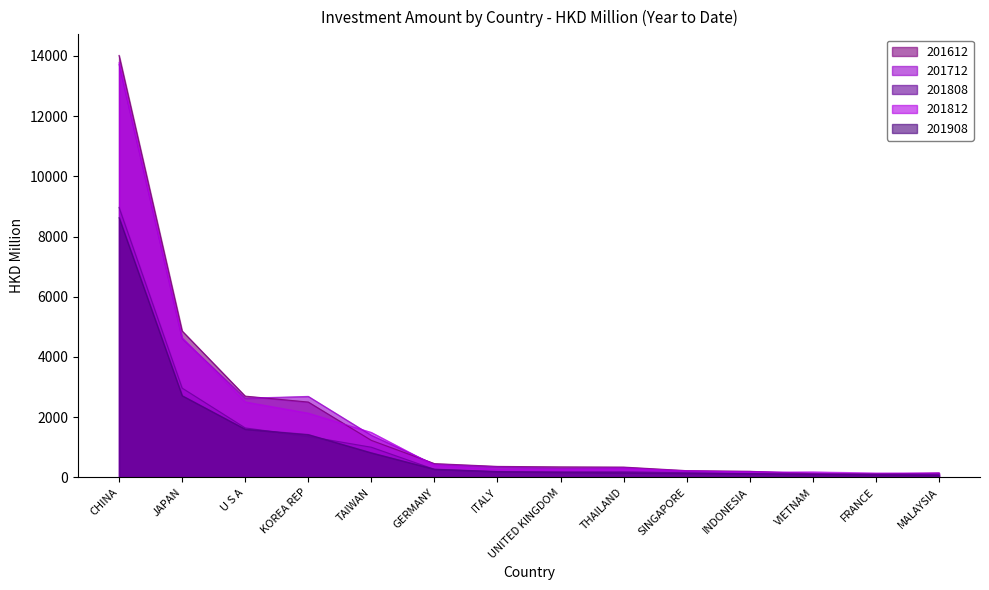

True or false: 201612 and 201908 cross at least once.

False